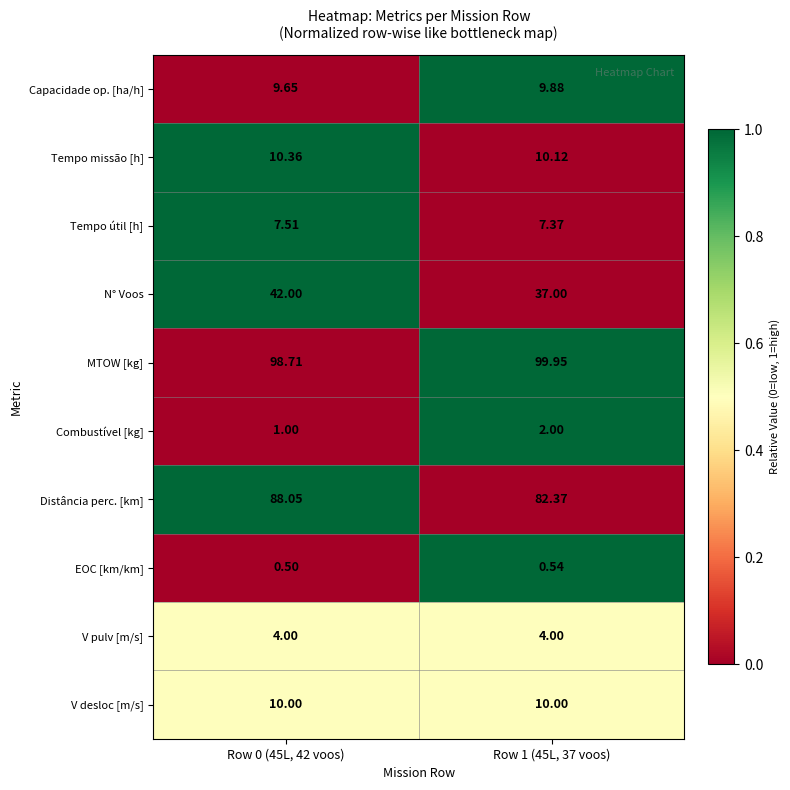

Count the number of data series in this chart.

10